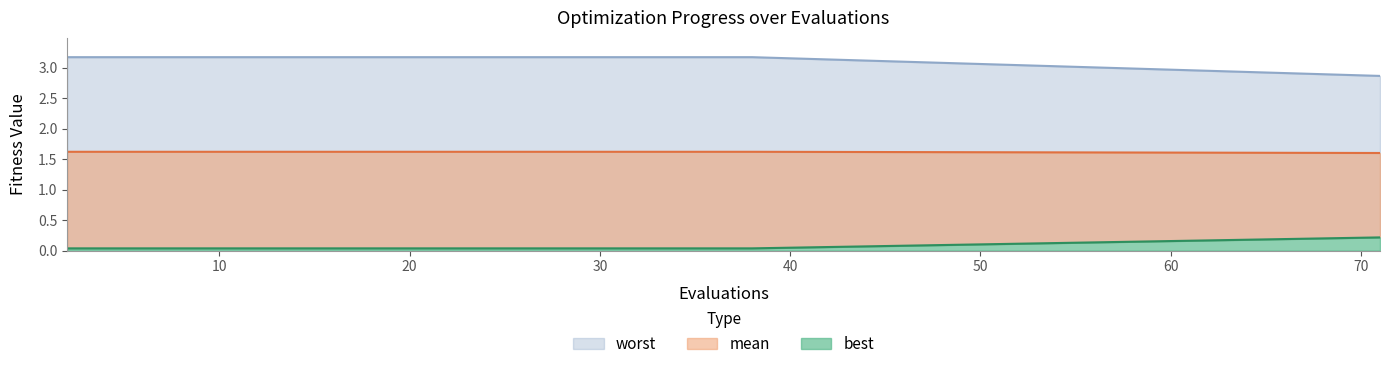

Between 34 and 36, which is larger?

34